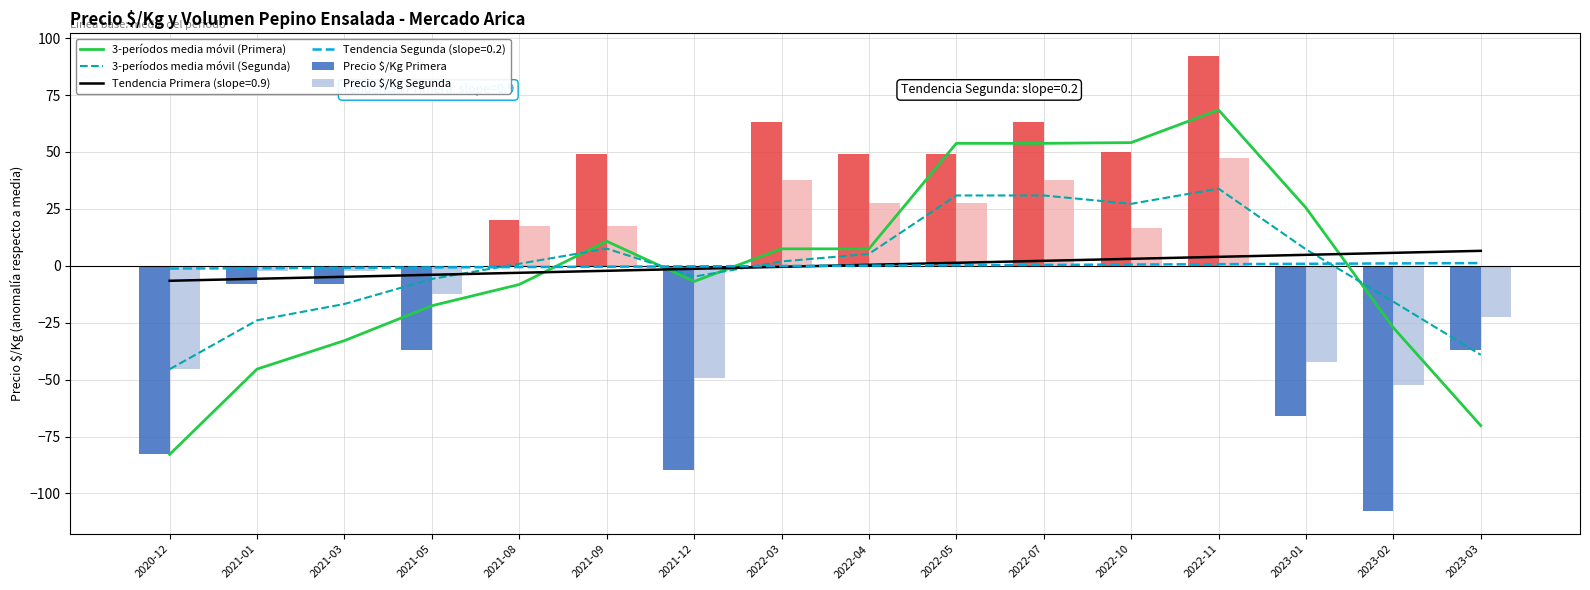

Are the bars grouped side by side (vs. stacked)?

Yes